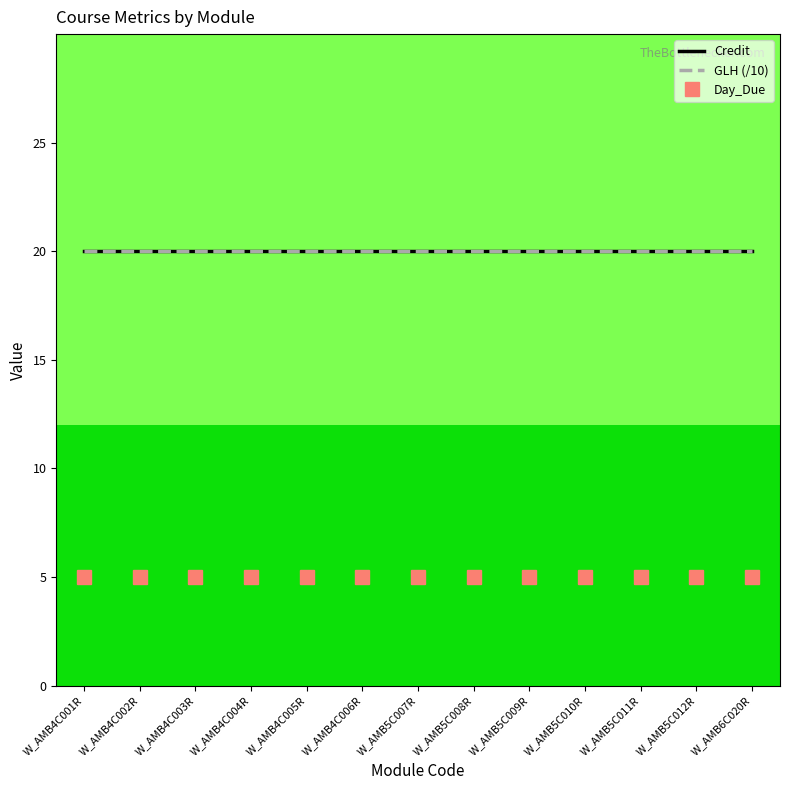

Is this an area chart (filled region under the line)?

No